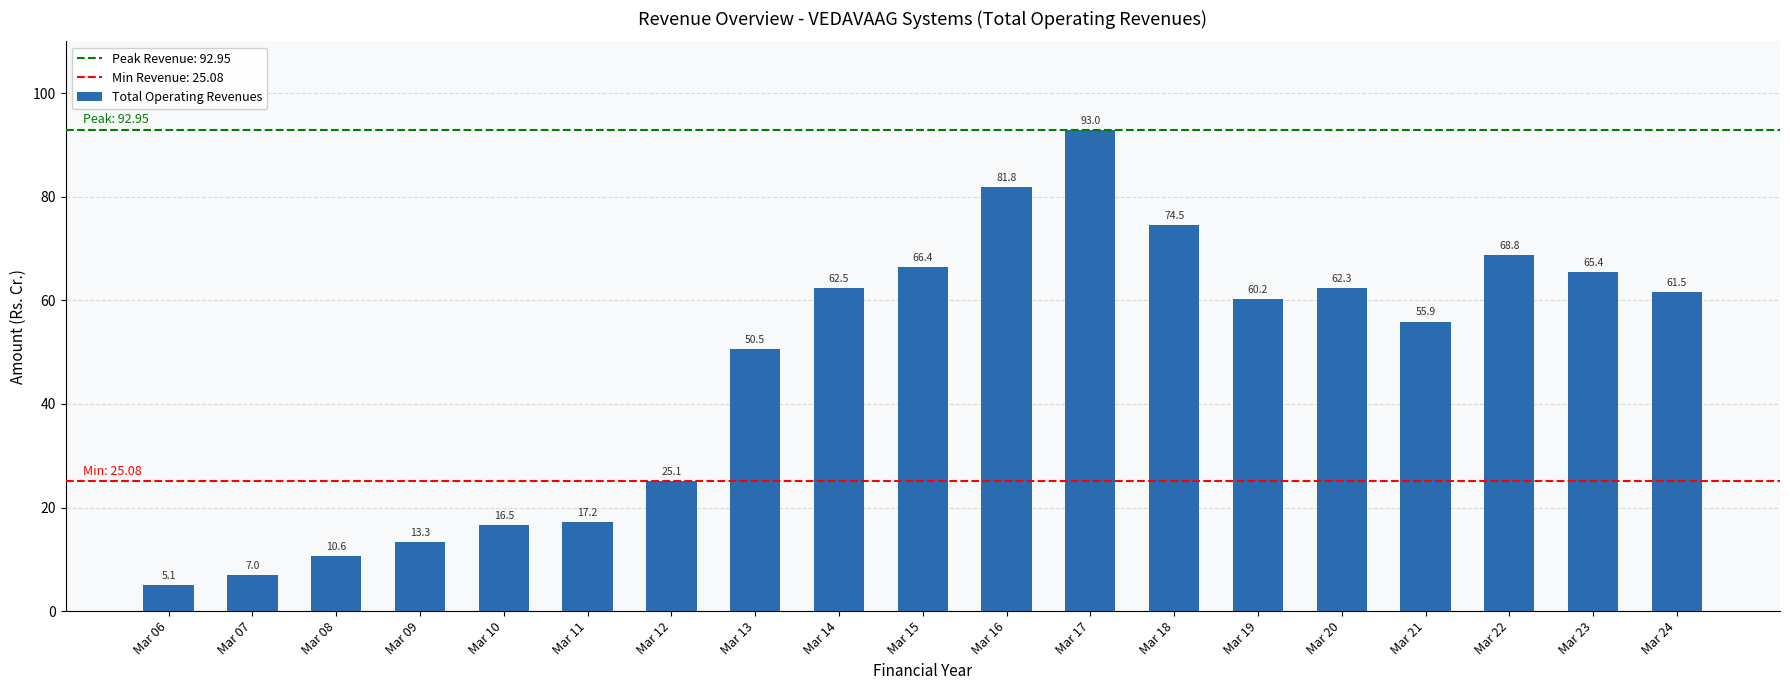

What is the smallest value displayed?

5.1